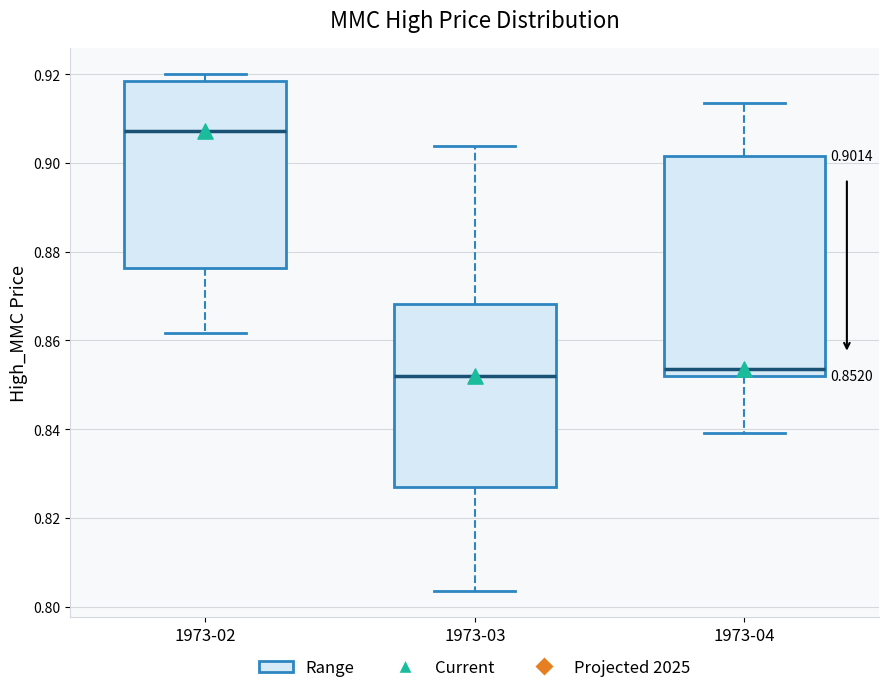

Which box is the tallest, from its lower edge to its upper edge?

1973-04